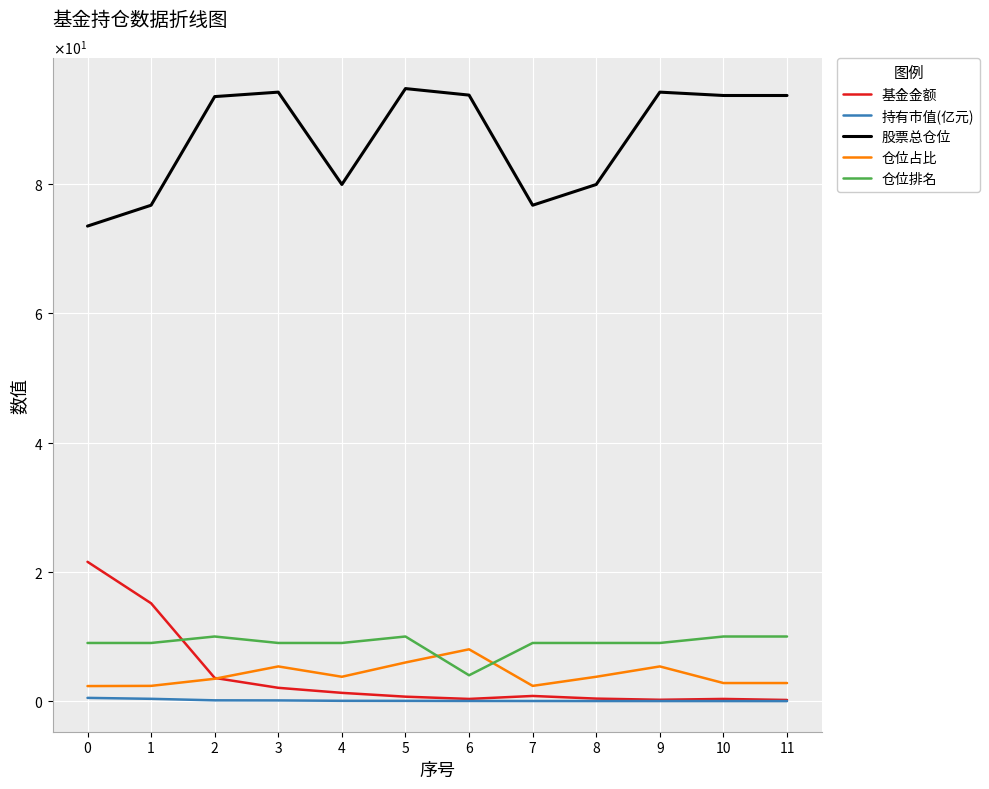

At which category does 基金金额 reach its first local peak?

7